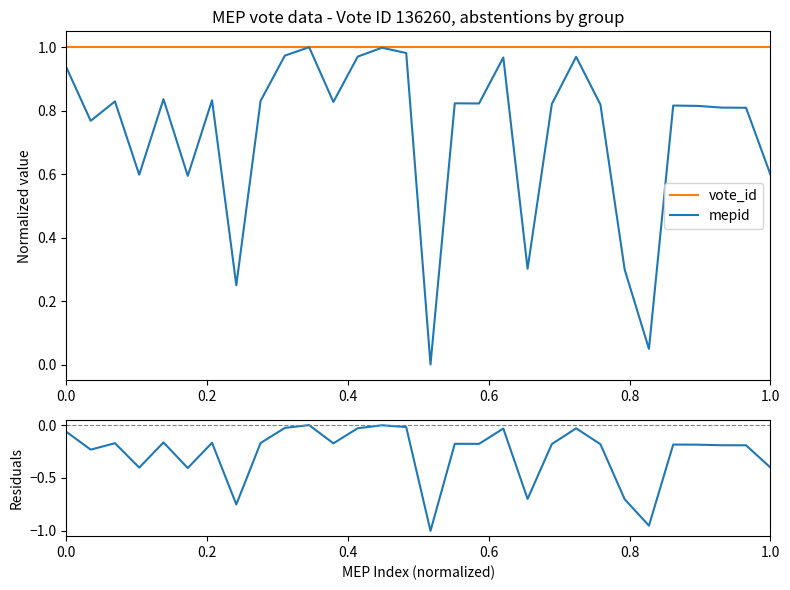

The value of vote_id at 27 is 1.0. True or false?

True